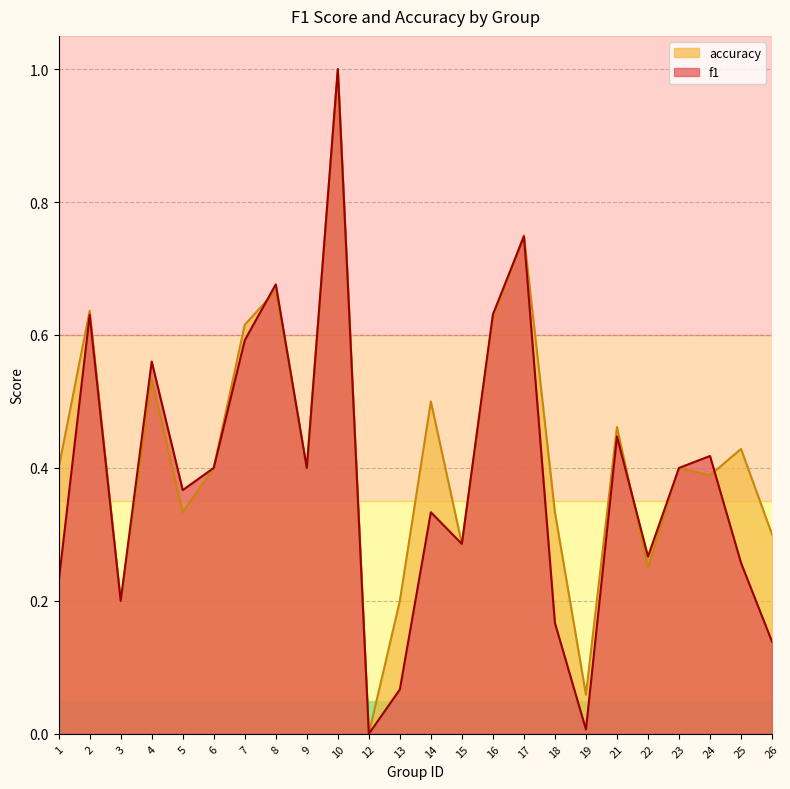

True or false: accuracy has a value of 0.3 at 3.

False